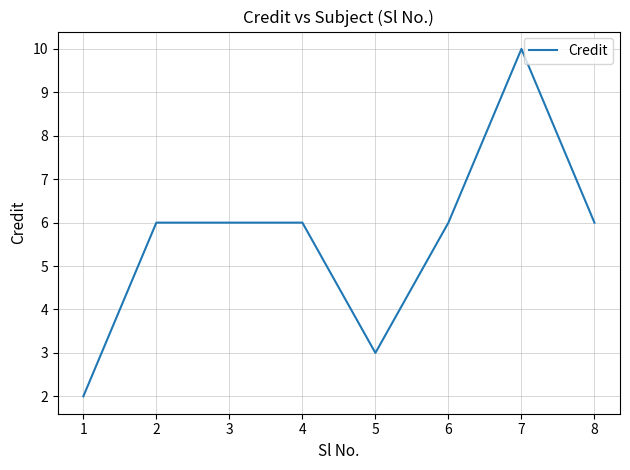

What is the difference between the values at 4 and 5?

3